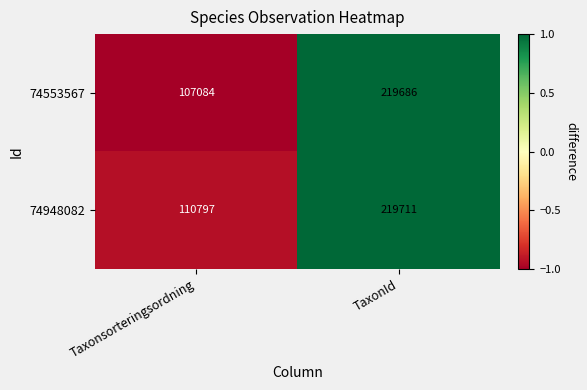

True or false: 74553567 has a value of 67831 at Taxonsorteringsordning.

False